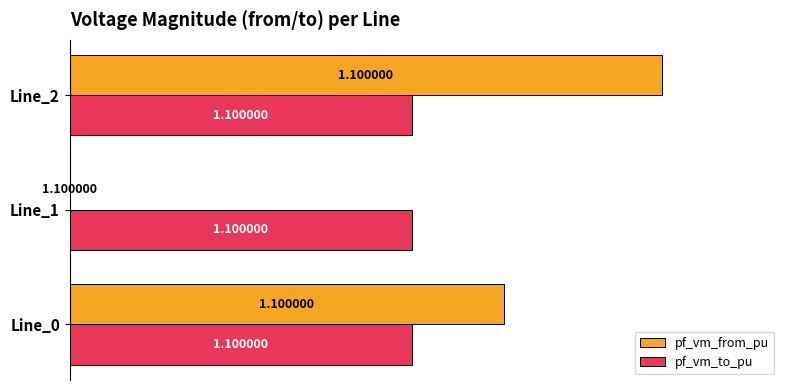

What are all the series names shown in the legend?

pf_vm_from_pu, pf_vm_to_pu